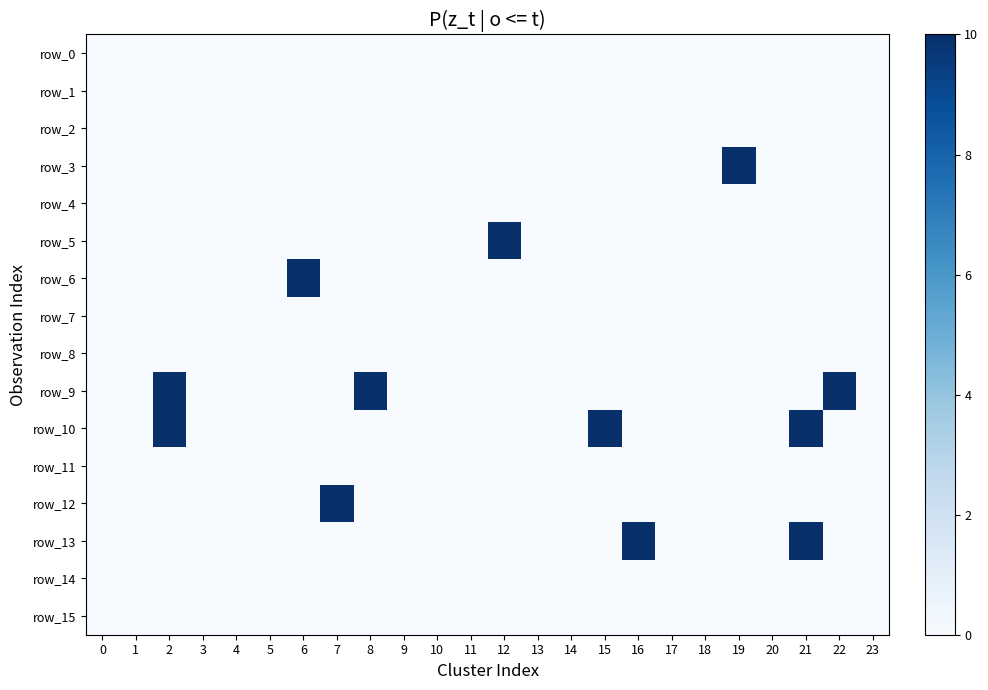

At how many categories does at least one series exceed 8?

10